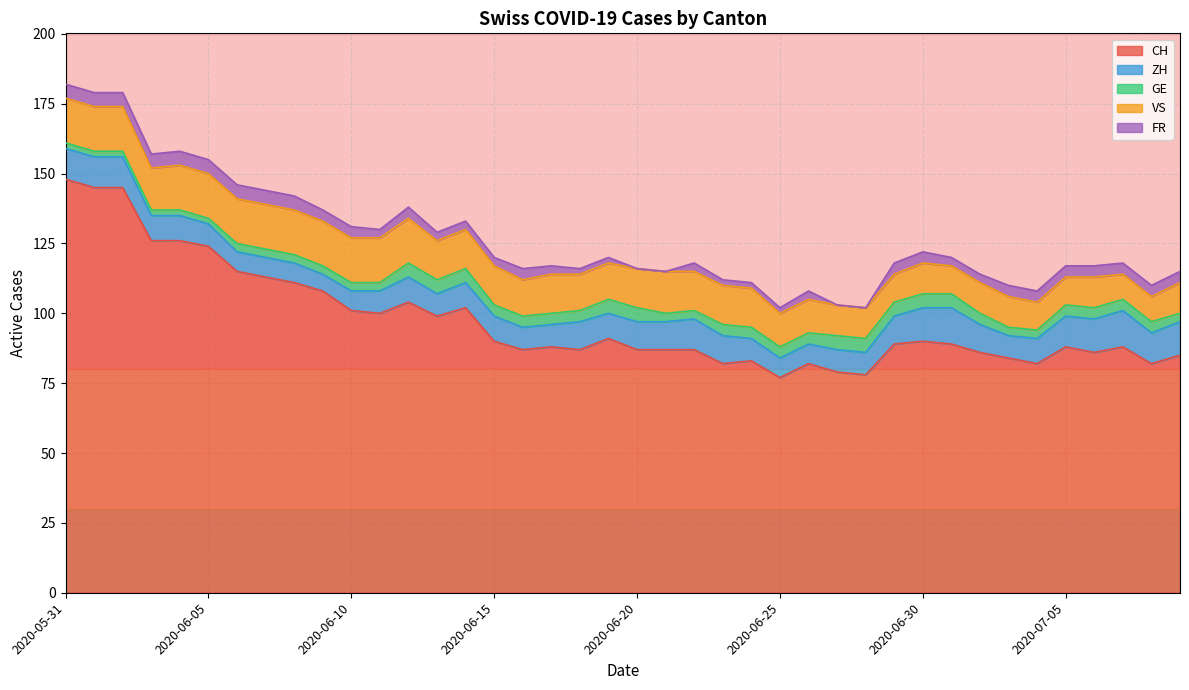

What is the average value of the CH series?

98